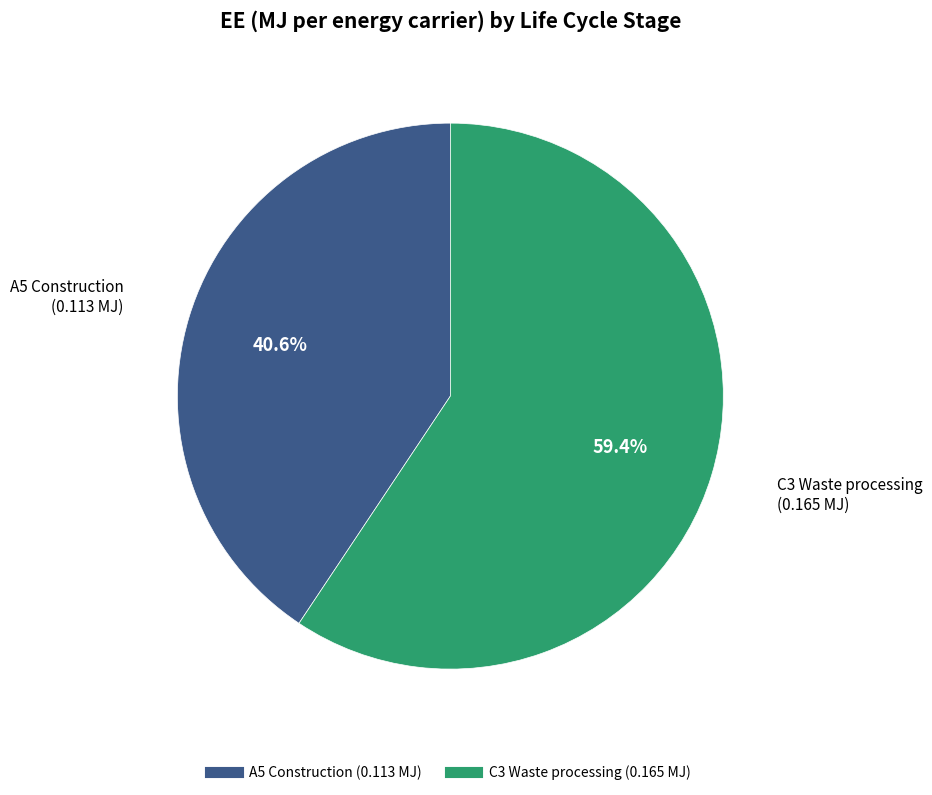

Is there any slice that represents more than half of the pie?

Yes